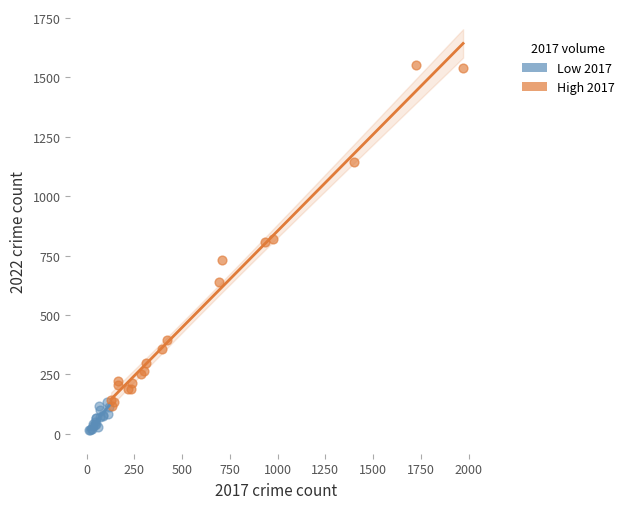

Which series contains the lowest Y value?

Low 2017